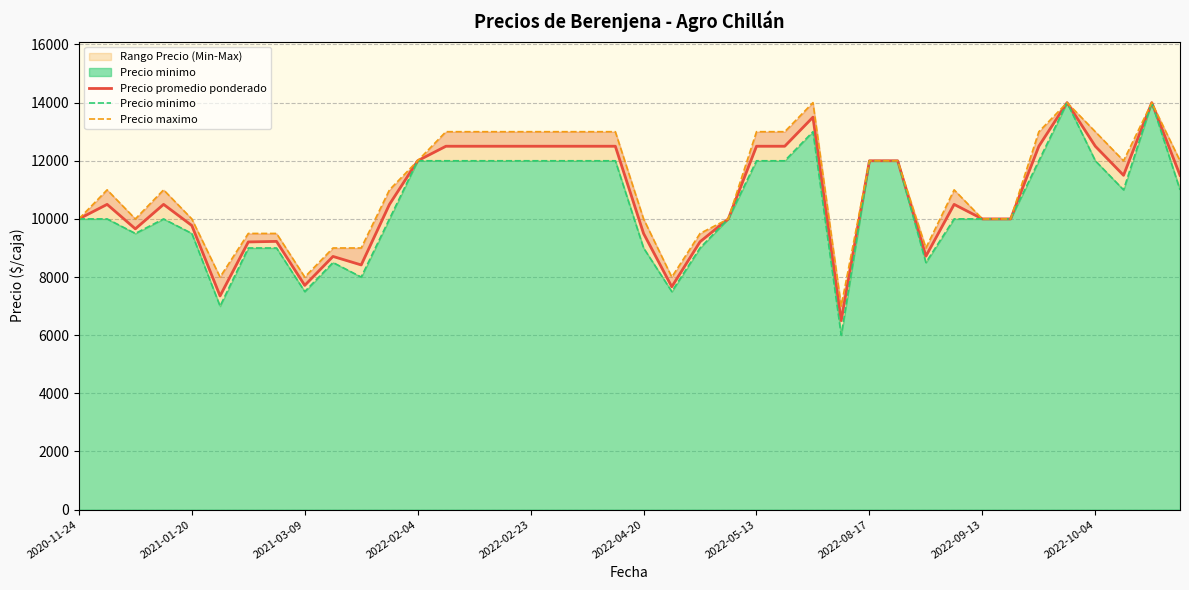

True or false: Precio minimo and Precio maximo intersect in this chart.

False